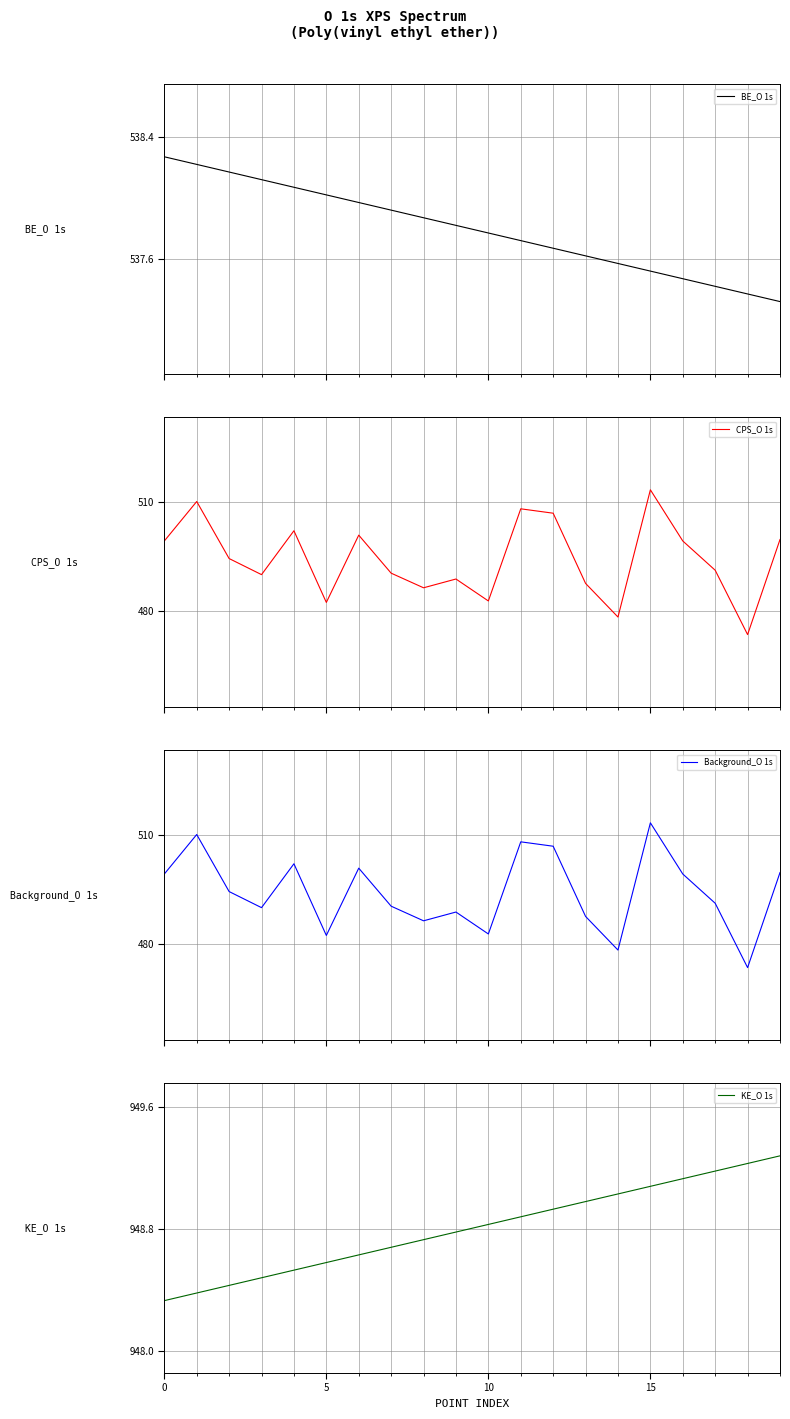

True or false: Background_O 1s has more than 0 points higher than both neighbors.

True